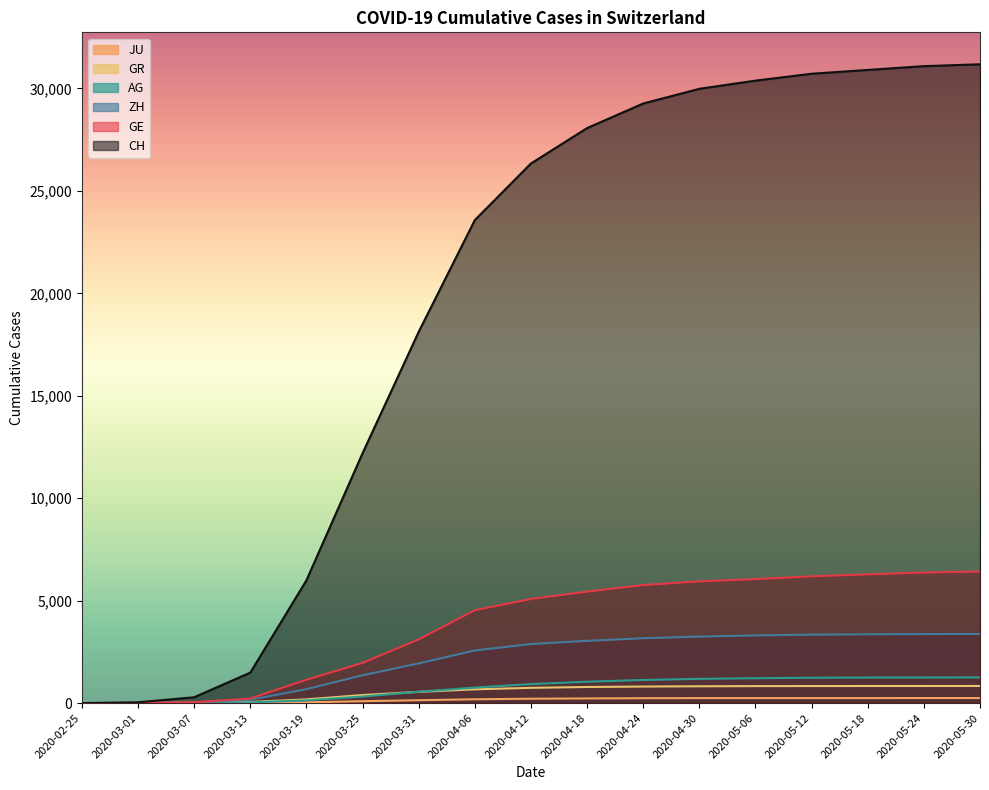

True or false: JU and ZH intersect in this chart.

False